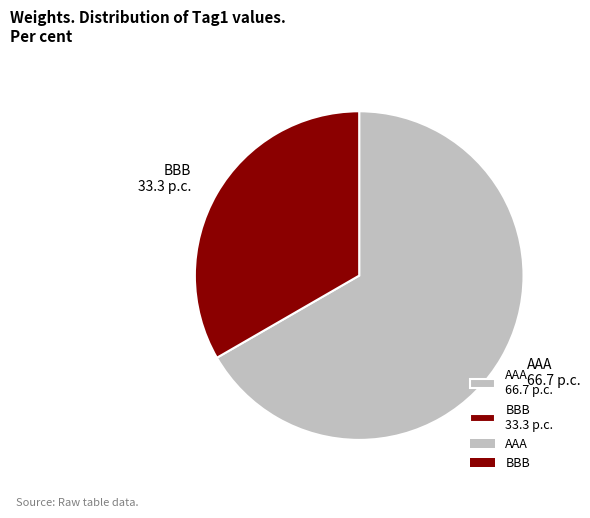

True or false: BBB 33.3 p.c. accounts for 33% of the total.

True